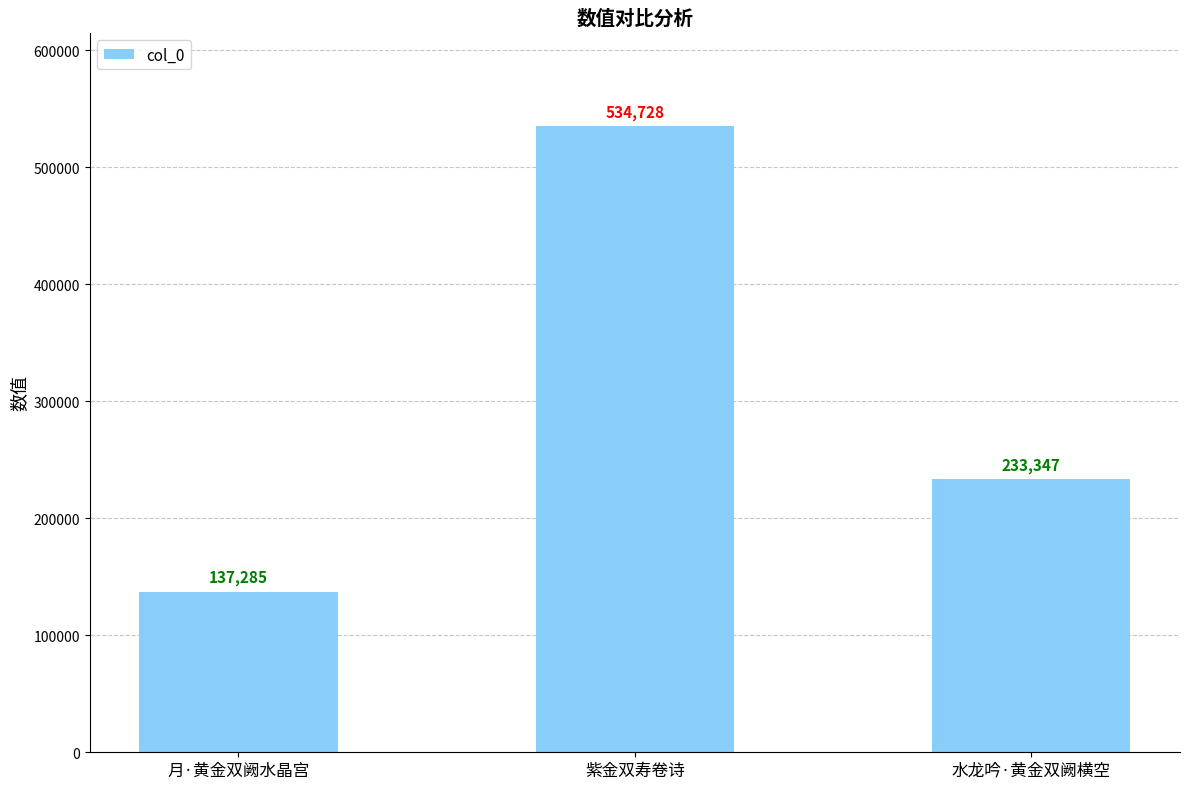

Reading left to right, transcribe all the data shown in this chart.

137285	534728	233347